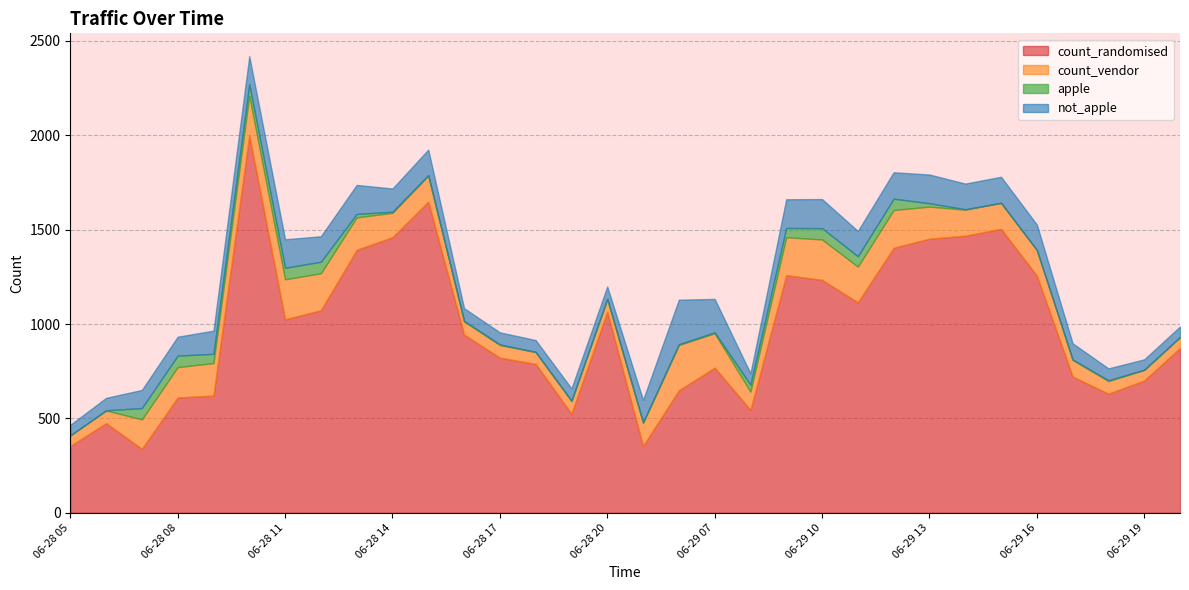

What is the sum of all count_vendor values?

4297